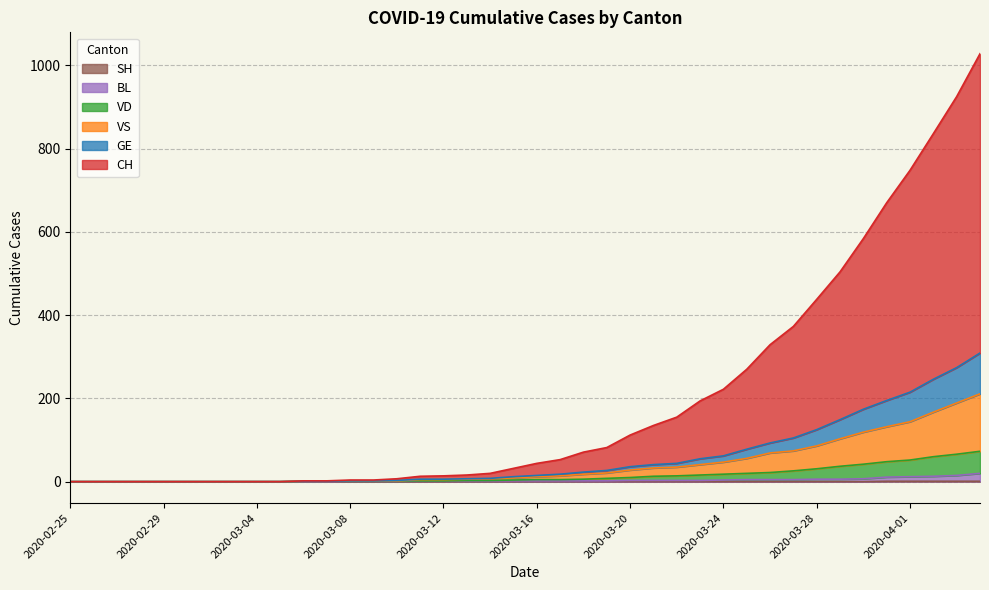

How many values in the BL series are below 2?

15